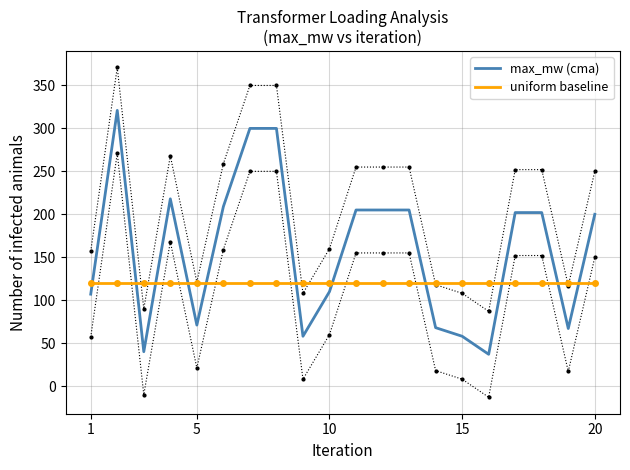

How many distinct data groups are displayed?

2